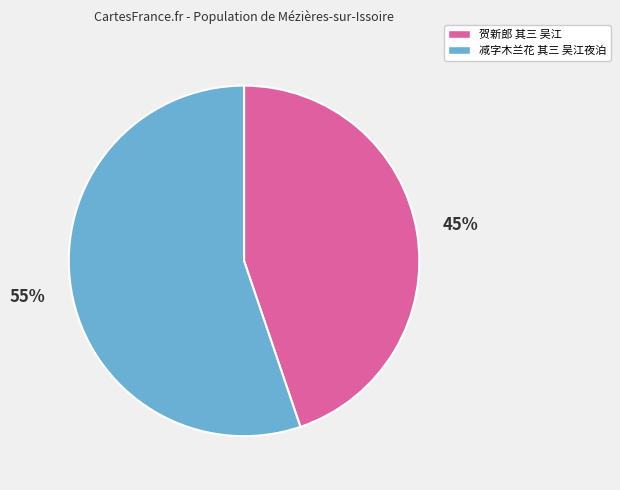

How many slices are in this pie chart?

2